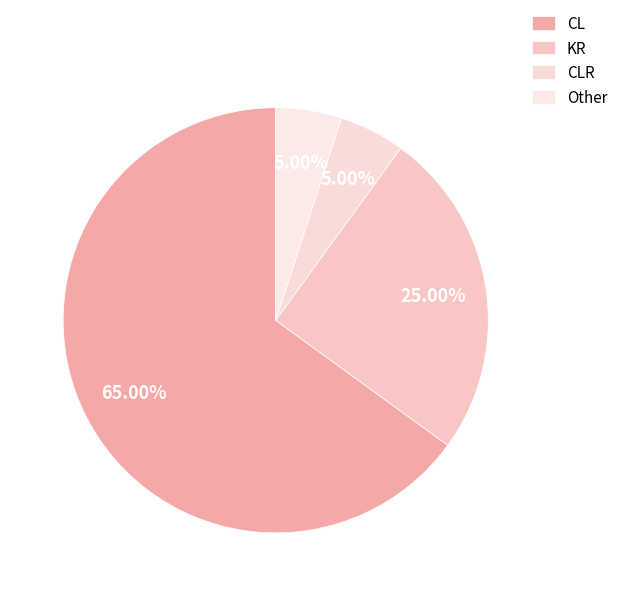

Rank the categories by value from lowest to highest.

CLR, Other, KR, CL